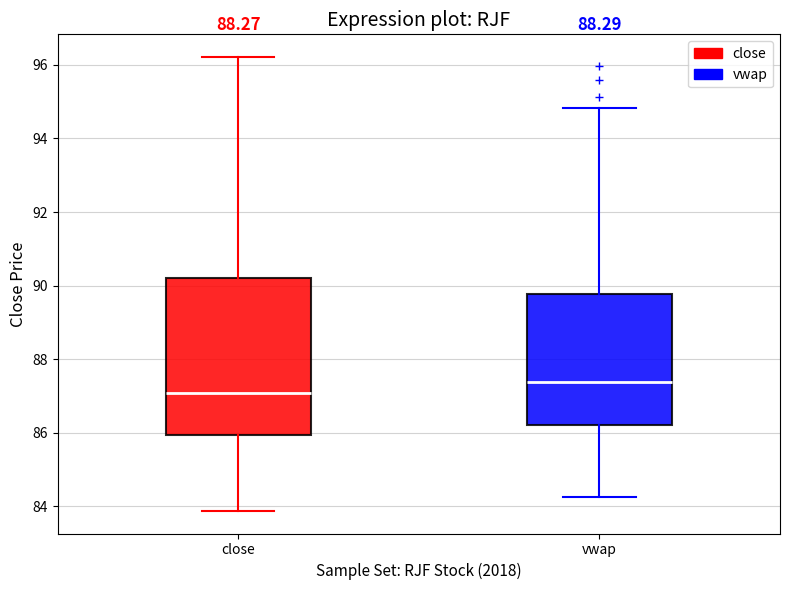

Which box is the tallest, from its lower edge to its upper edge?

close